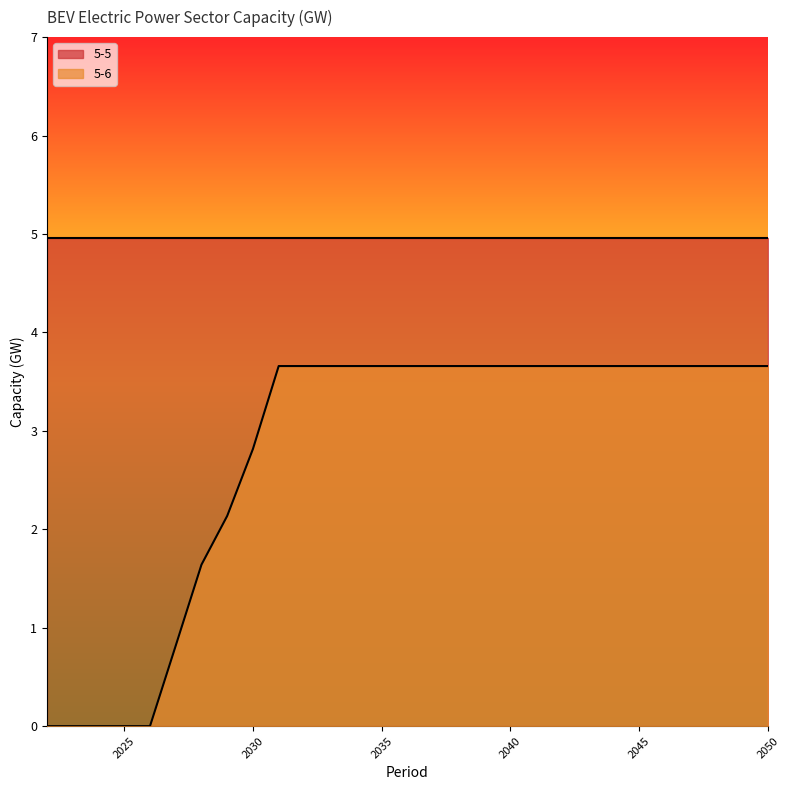

Rank the categories by value from highest to lowest.

2031, 2032, 2033, 2034, 2035, 2036, 2037, 2038, 2039, 2040, 2041, 2042, 2043, 2044, 2045, 2046, 2047, 2048, 2049, 2050, 2030, 2029, 2028, 2027, 2022, 2023, 2024, 2025, 2026